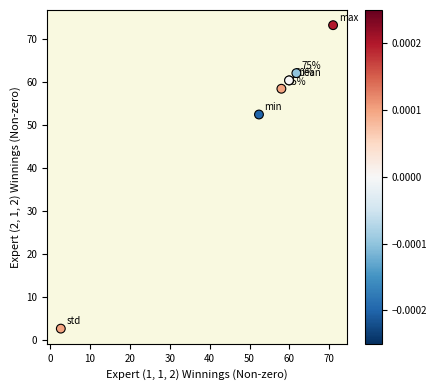

What Y value in the scatter plot is closest to 37?

52.5